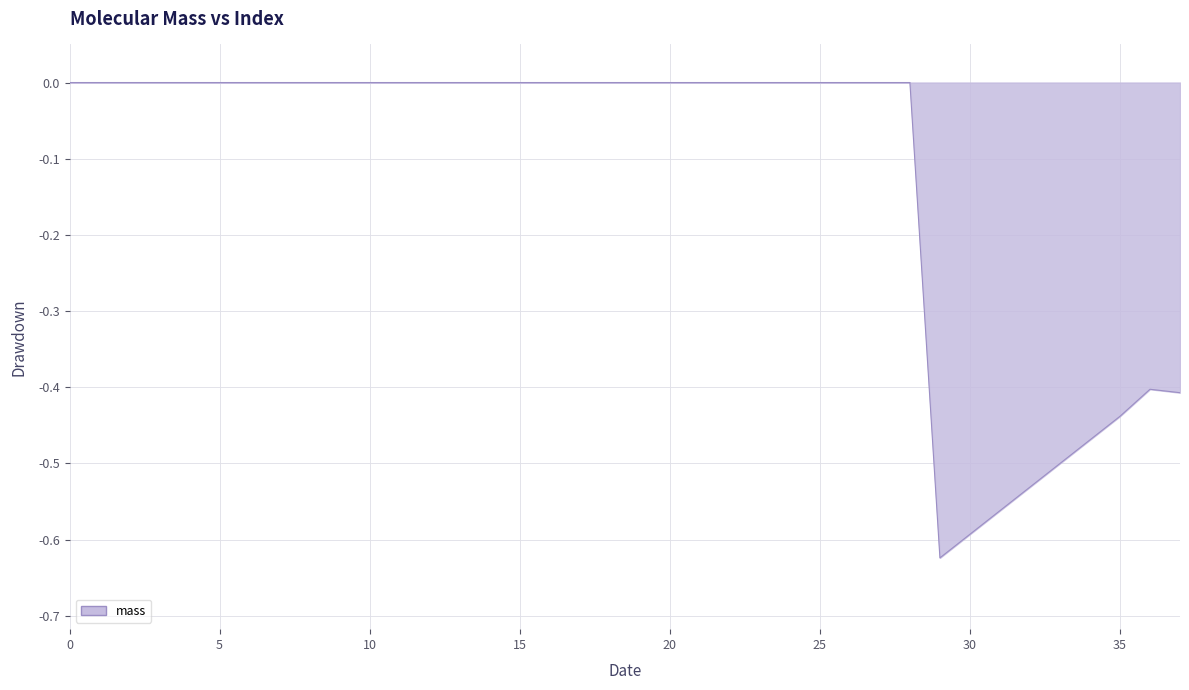

How many data points are less than 0?

9